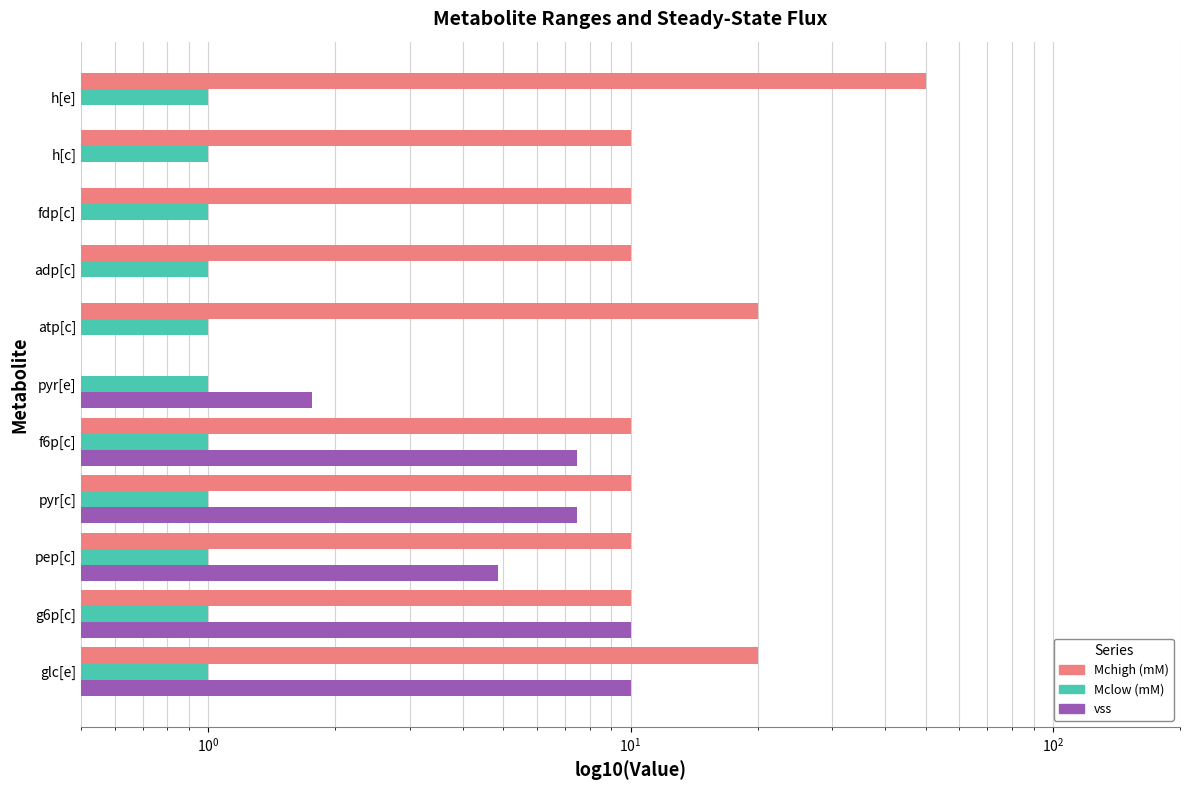

How many bars are there in each group?

3